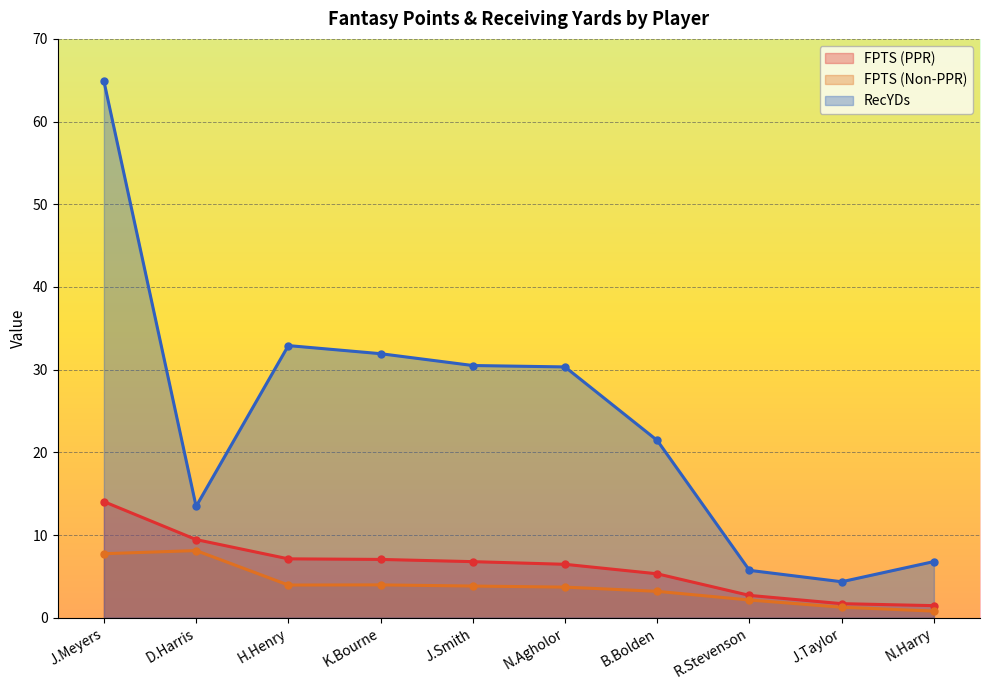

How many data points in FPTS (PPR) are above 6?

6